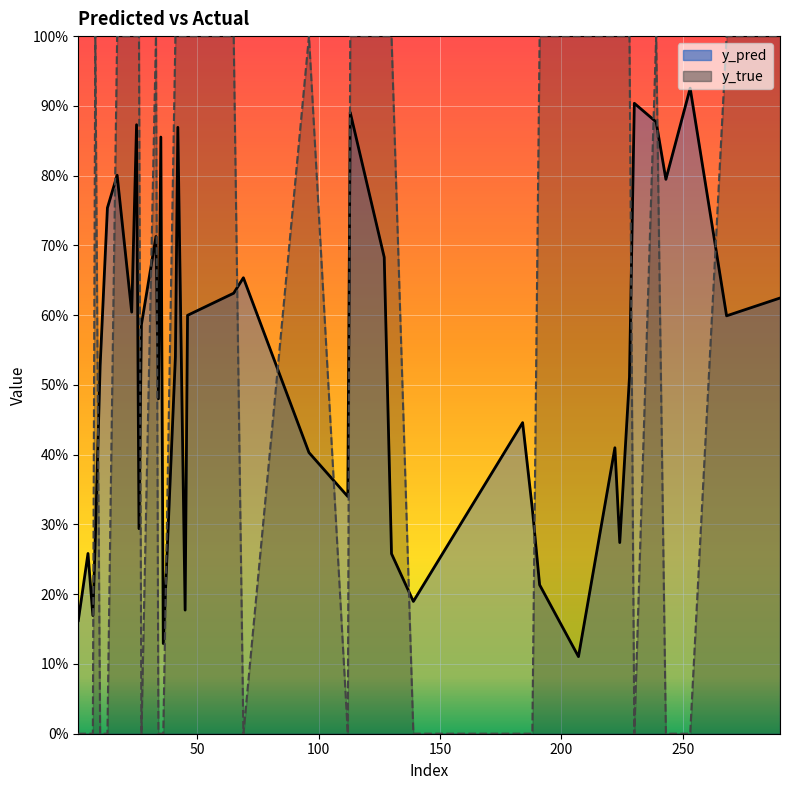

The y_true series shows 0.4 at 228. True or false?

False